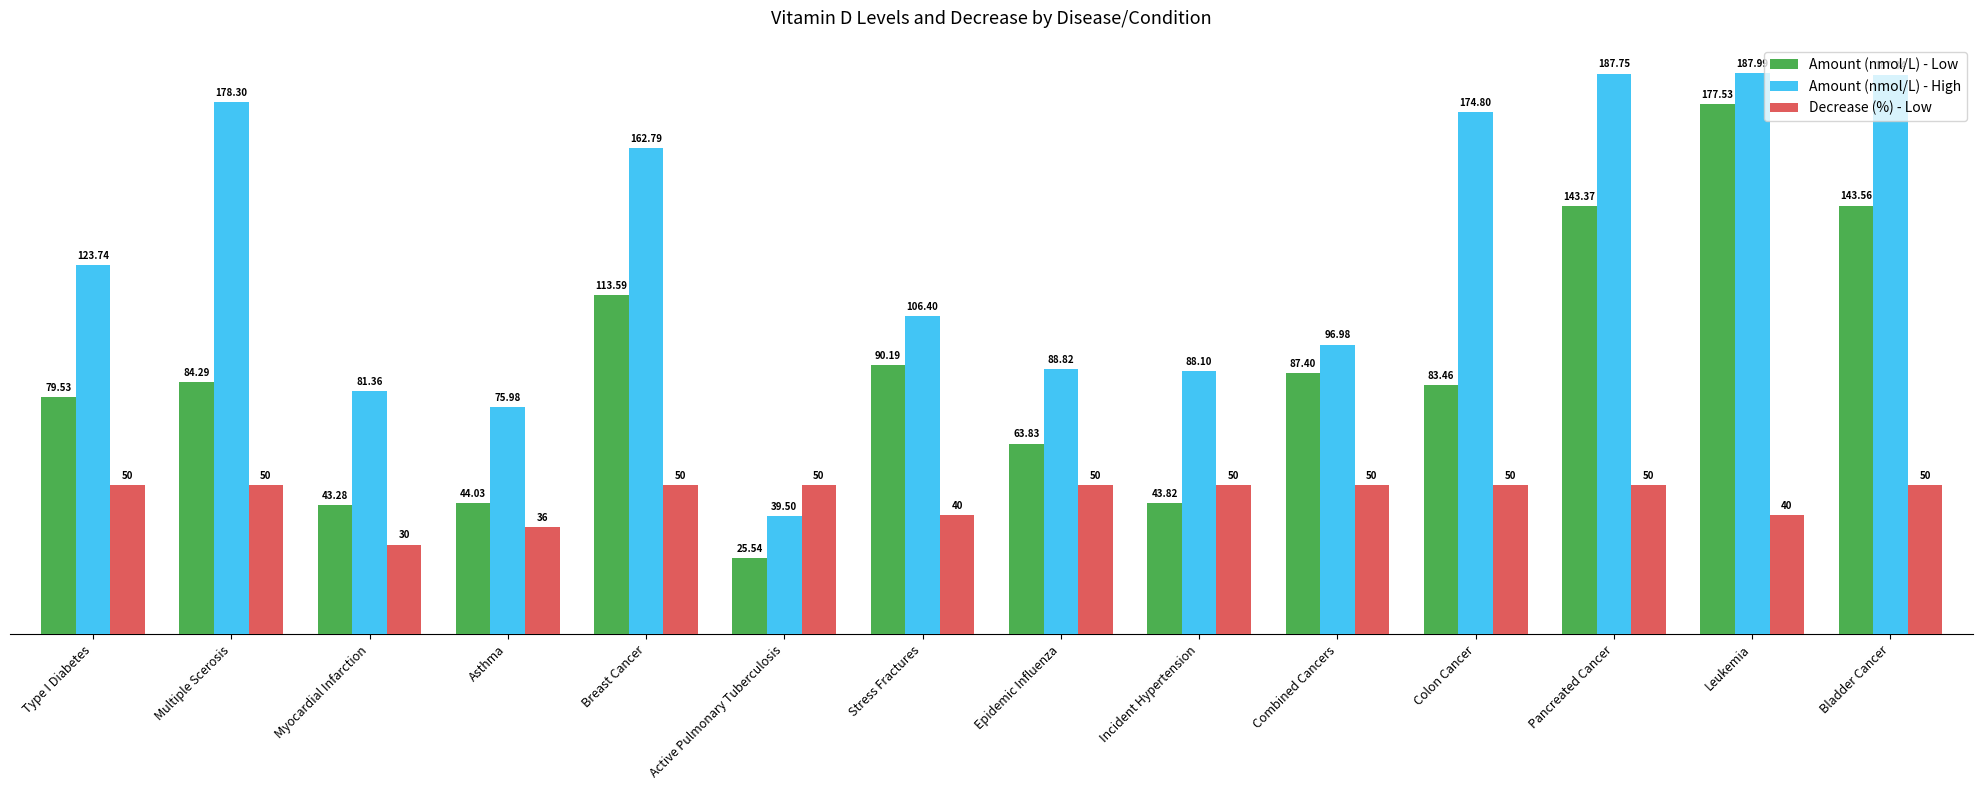

Reading left to right, list all the values displayed in this chart.

Amount (nmol/L) - Low: 79.5	84.3	43.3	44.0	113.6	25.5	90.2	63.8	43.8	87.4	83.5	143.4	177.5	143.6
Amount (nmol/L) - High: 123.7	178.3	81.4	76.0	162.8	39.5	106.4	88.8	88.1	97.0	174.8	187.8	188.0	187.3
Decrease (%) - Low: 50.0	50.0	30.0	36.0	50.0	50.0	40.0	50.0	50.0	50.0	50.0	50.0	40.0	50.0